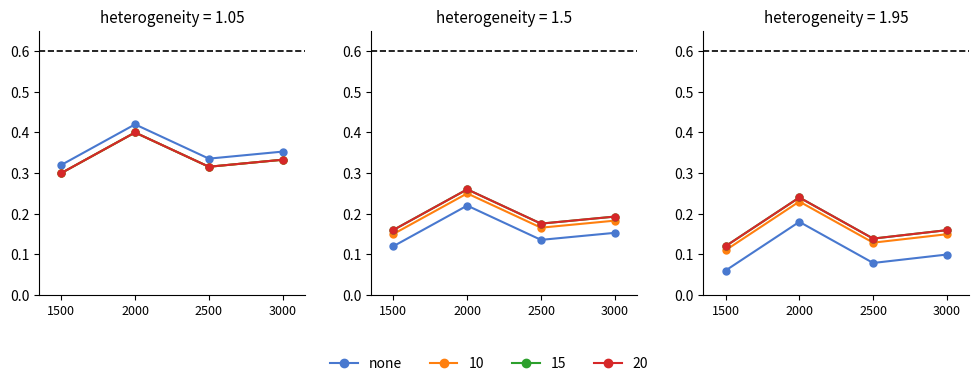

How many data points does each series have?

4